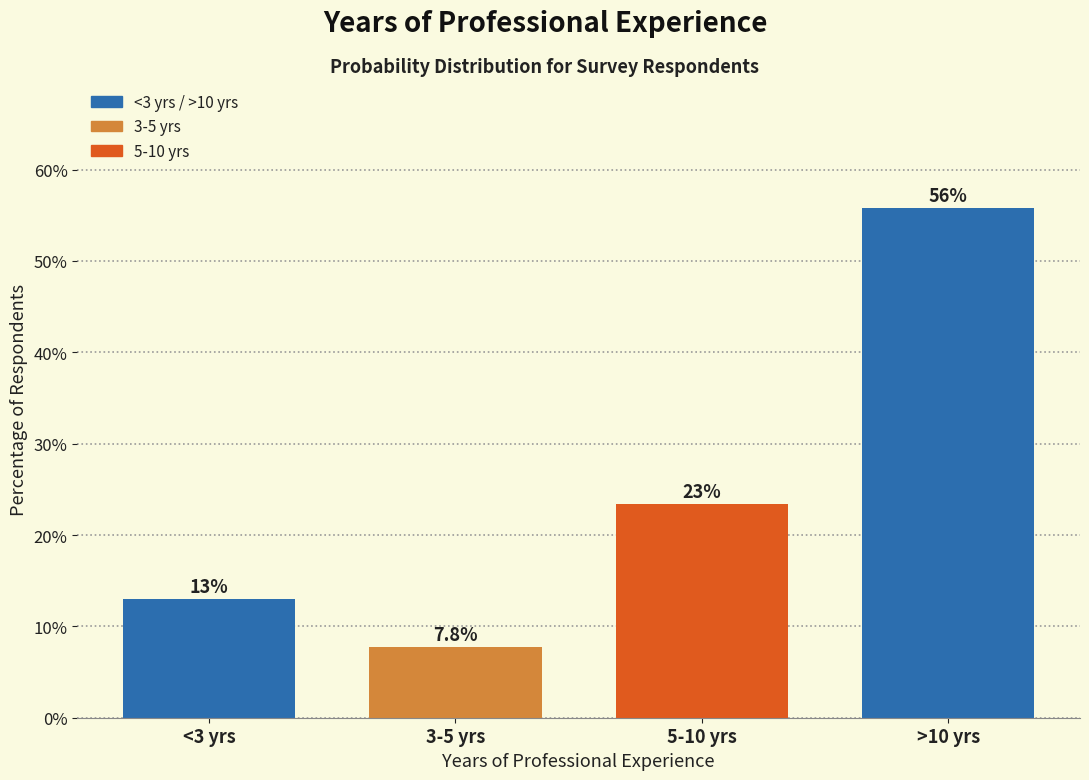

Reading left to right, what are all the values shown in this chart?

<3 yrs=13.0	3-5 yrs=7.8	5-10 yrs=23.4	>10 yrs=55.8